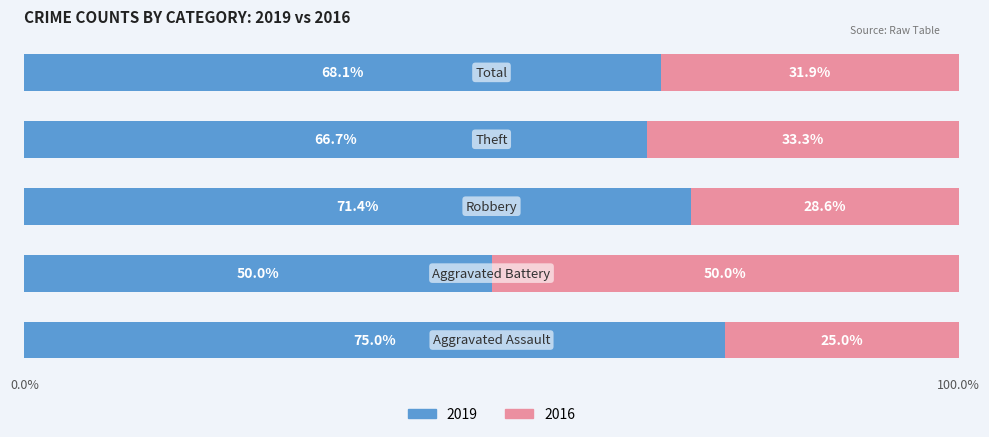

What is the lowest value of the 2019 series?

50.0